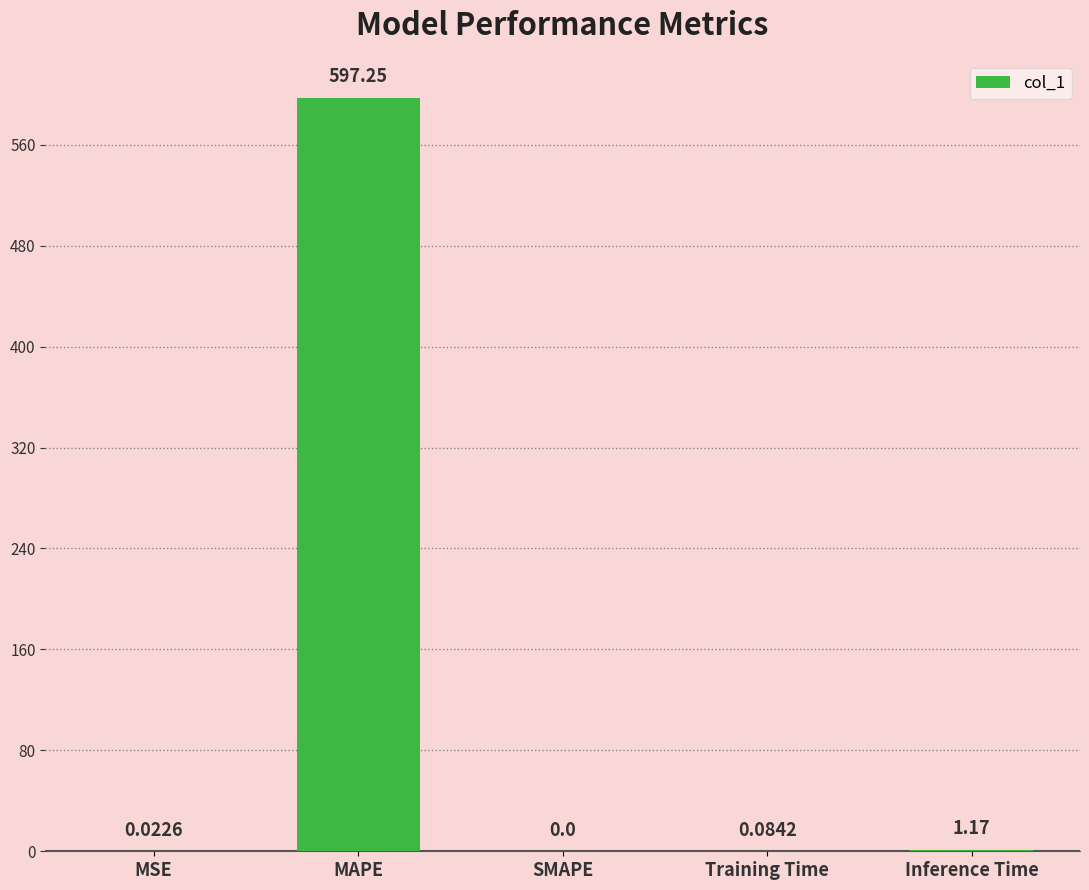

What is the change in value from SMAPE to Inference Time?

+1.2